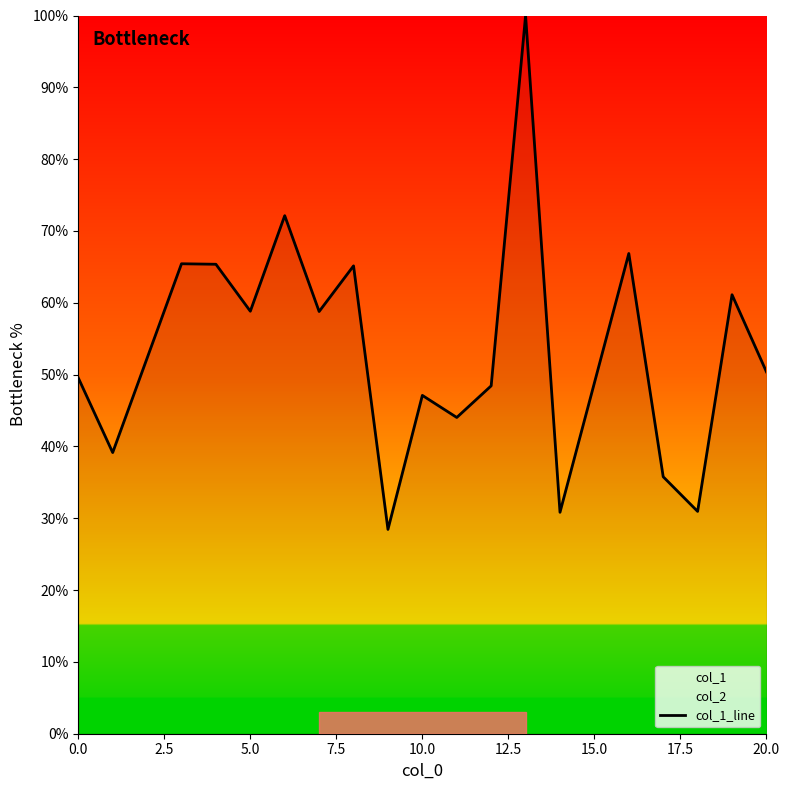

What is the minimum value for col_1_line?

28.4